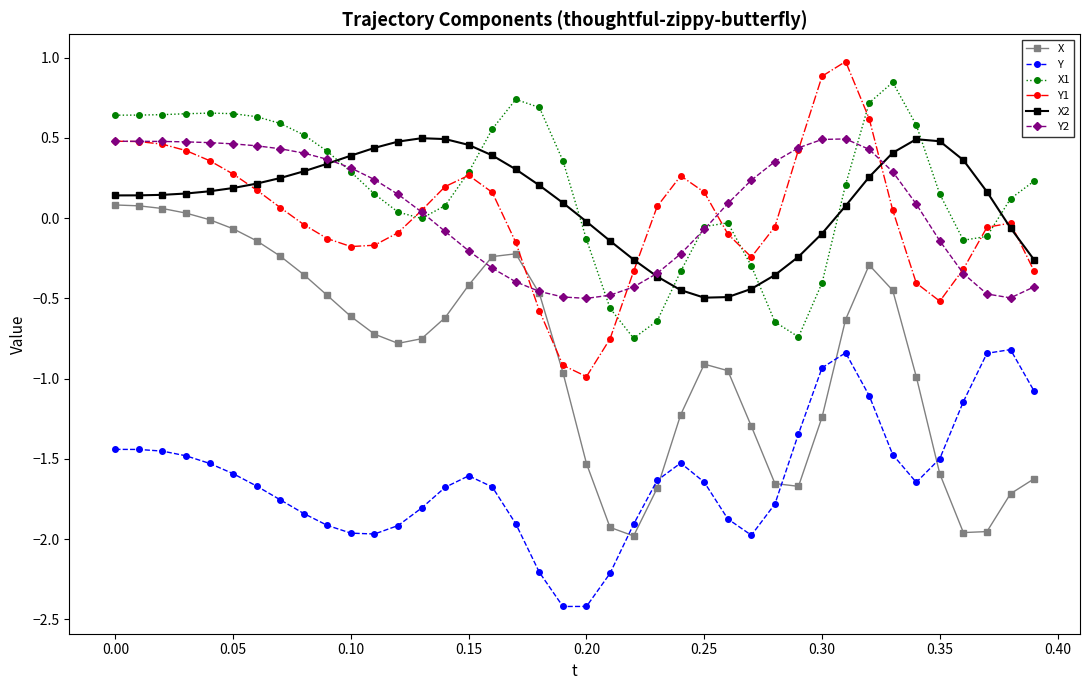

What is the maximum value for Y1?

1.0